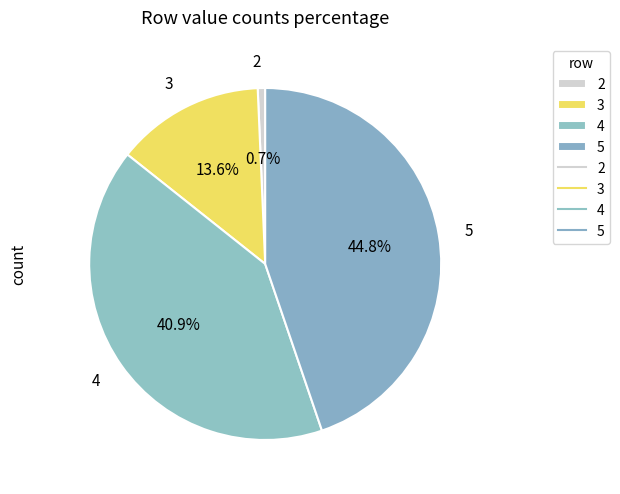

What is the largest slice in the pie chart?

5